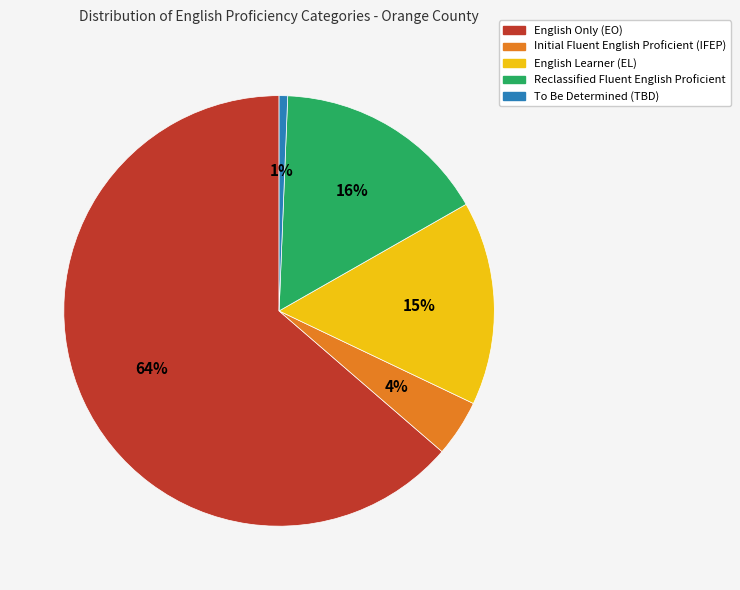

To the nearest percent, what is the average slice percentage?

20%